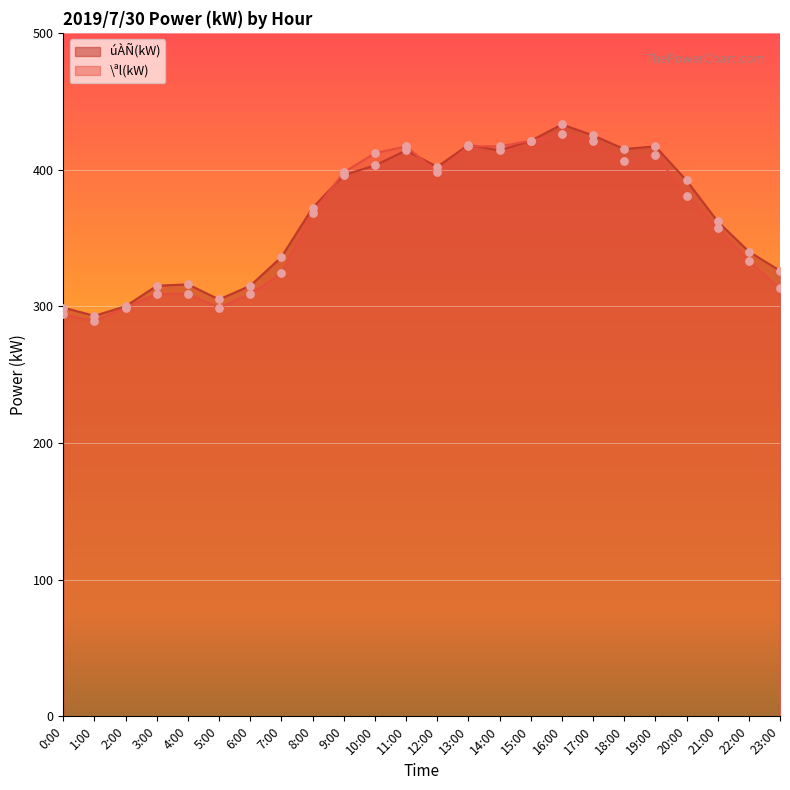

Which series has the widest spread of Y values?

úÀÑ(kW)